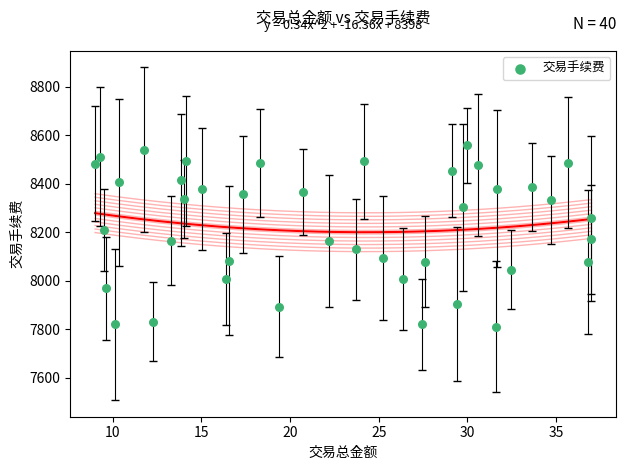

What is the range of Y values (max minus min)?

749